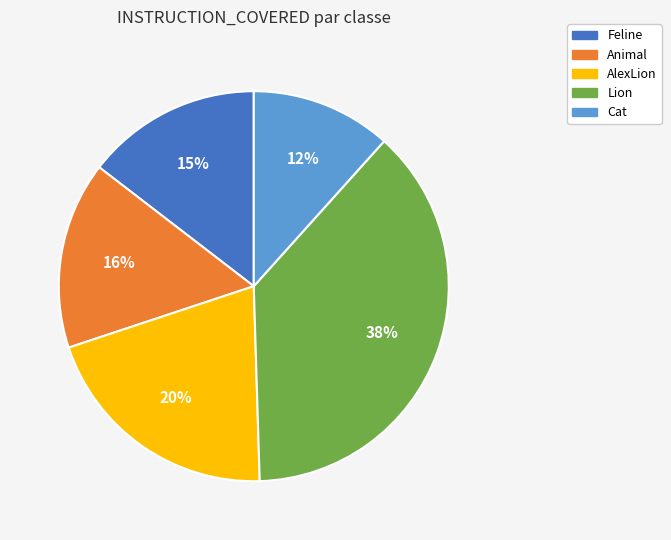

Rank the categories by value from highest to lowest.

Lion, AlexLion, Animal, Feline, Cat